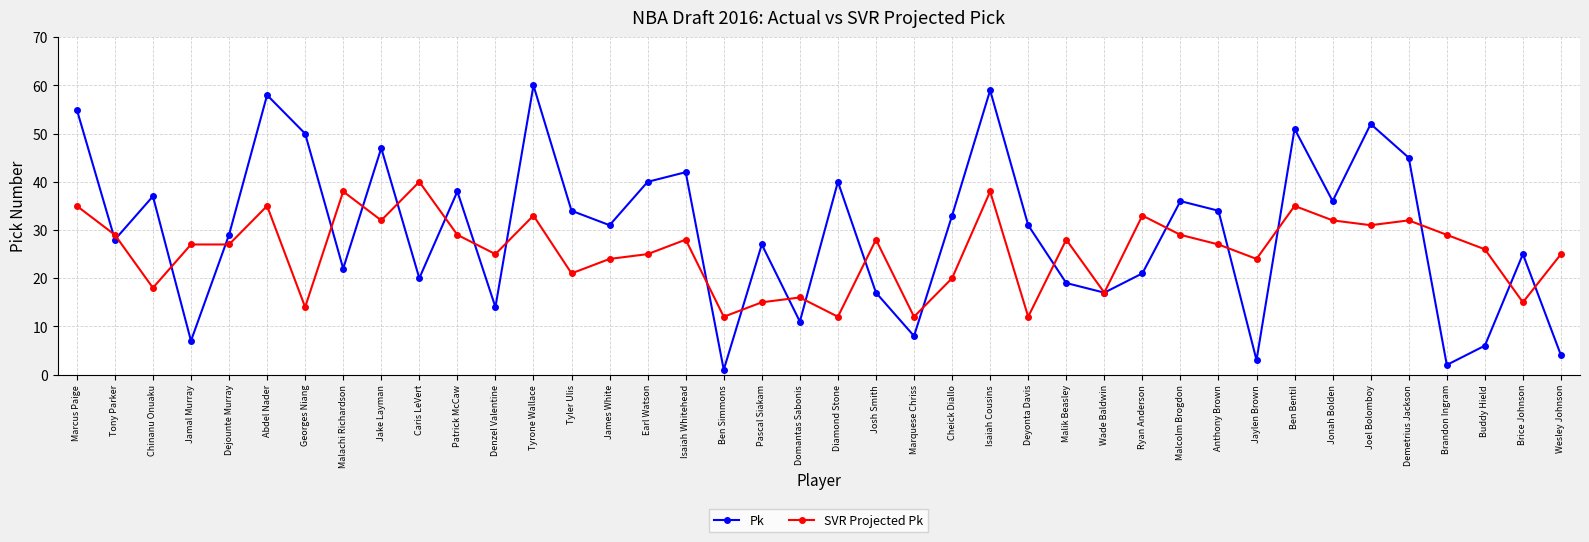

How many interior local valleys does the Pk series have?

13